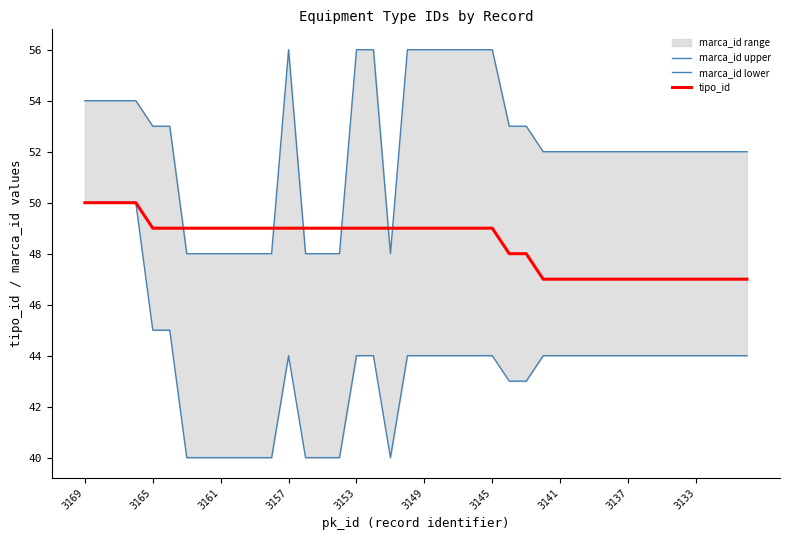

The value of tipo_id at 3153 is 49. True or false?

True